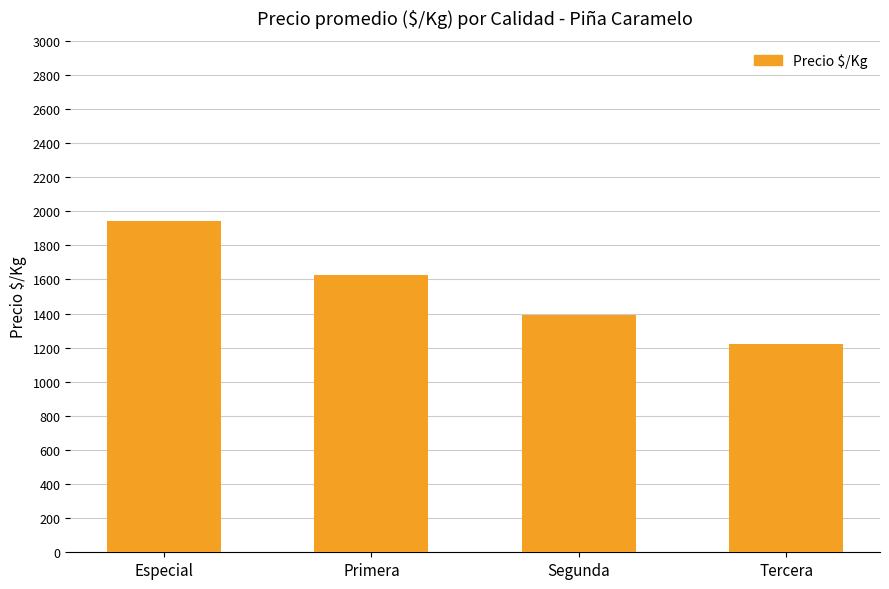

What is the change in value from Primera to Tercera?

-404